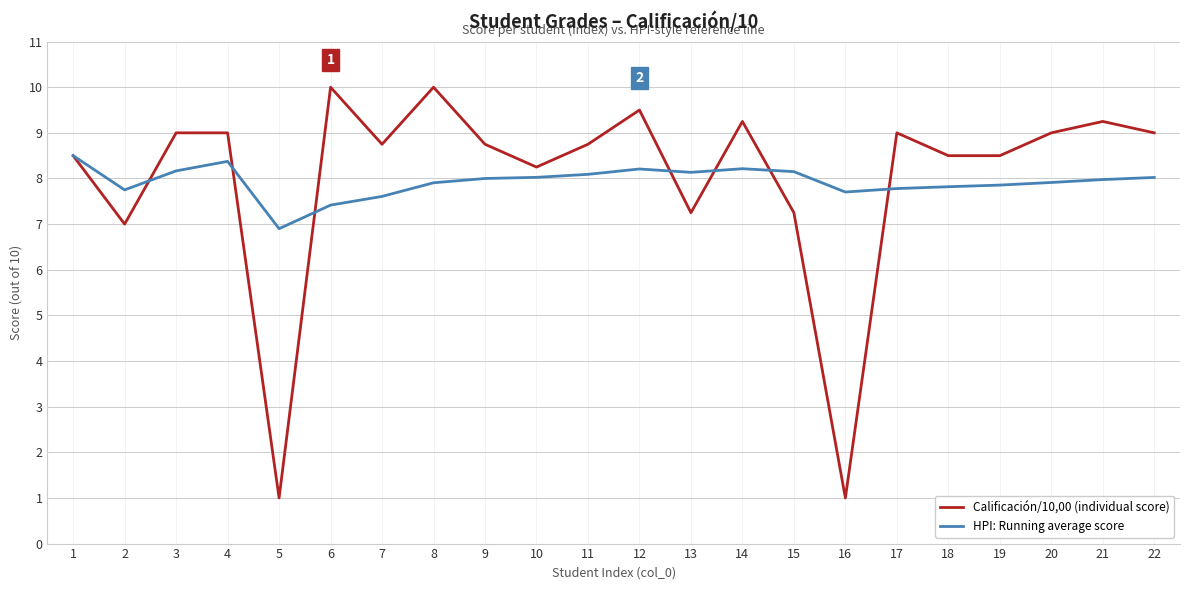

What is the total value across all series at 18?

16.3